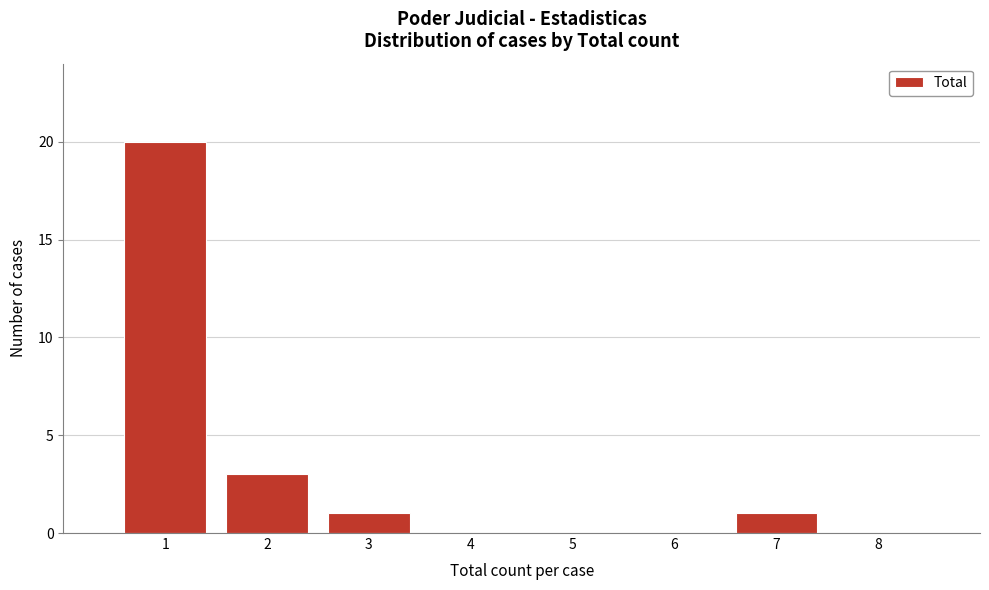

Reading left to right, list every bar in this chart as the range it spans on the x-axis followed by its height. The values are not printed on the chart, so give them approximately, as read against the axis.

0.5 to 1.5: 20
1.5 to 2.5: 3
2.5 to 3.5: 1
3.5 to 4.5: 0
4.5 to 5.5: 0
5.5 to 6.5: 0
6.5 to 7.5: 1
7.5 to 8.5: 0